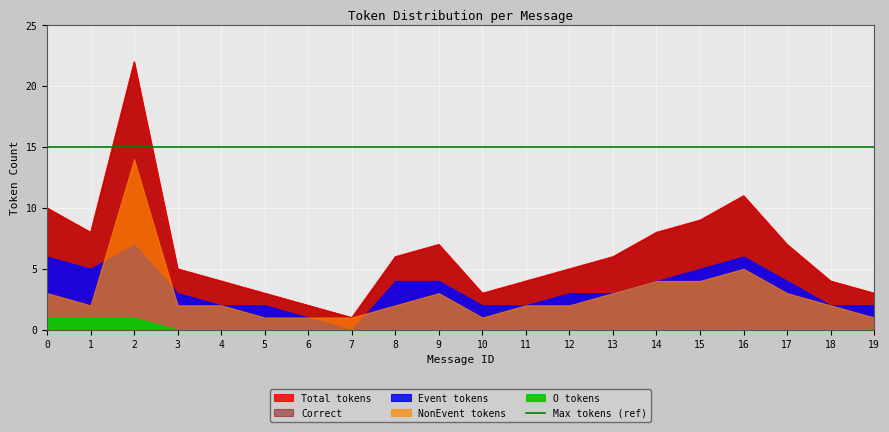

In Total tokens, how many points are lower than both neighbors (excluding endpoints)?

3